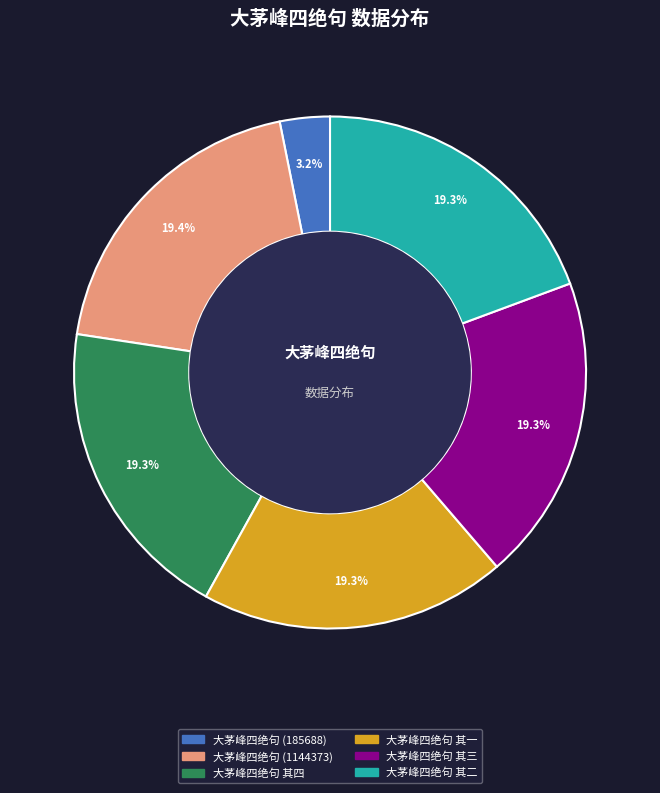

Is there any slice that represents more than half of the pie?

No